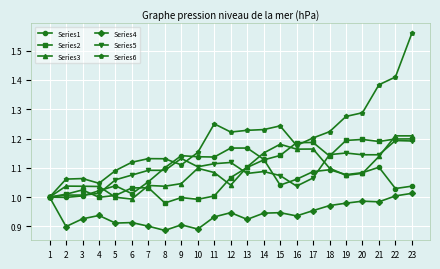

What is the sum of the Series5 values at 20 and 7?

2.2